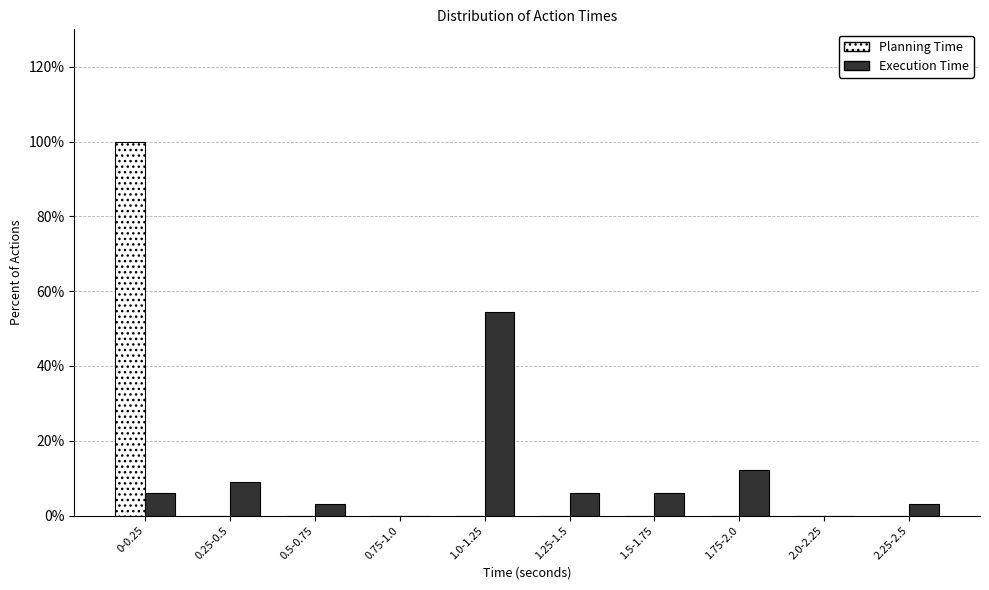

Reading left to right, list all the values displayed in this chart.

Planning Time: 0-0.25=100.0	0.25-0.5=0.0	0.5-0.75=0.0	0.75-1.0=0.0	1.0-1.25=0.0	1.25-1.5=0.0	1.5-1.75=0.0	1.75-2.0=0.0	2.0-2.25=0.0	2.25-2.5=0.0
Execution Time: 0-0.25=6.1	0.25-0.5=9.1	0.5-0.75=3.0	0.75-1.0=0.0	1.0-1.25=54.5	1.25-1.5=6.1	1.5-1.75=6.1	1.75-2.0=12.1	2.0-2.25=0.0	2.25-2.5=3.0